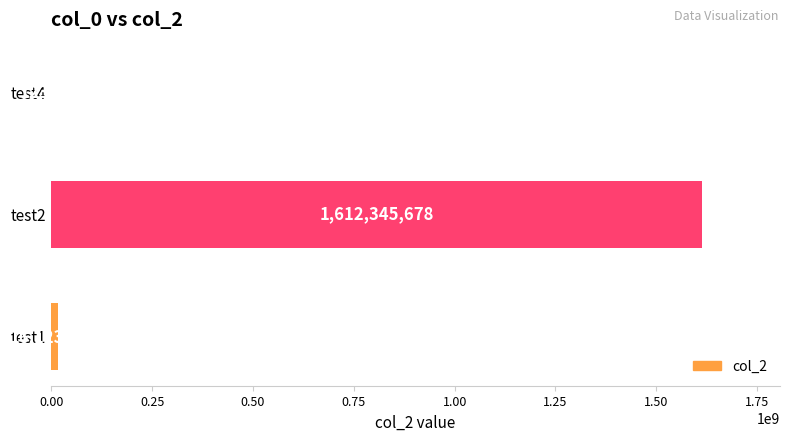

At which category does the chart reach its peak across all series?

test2